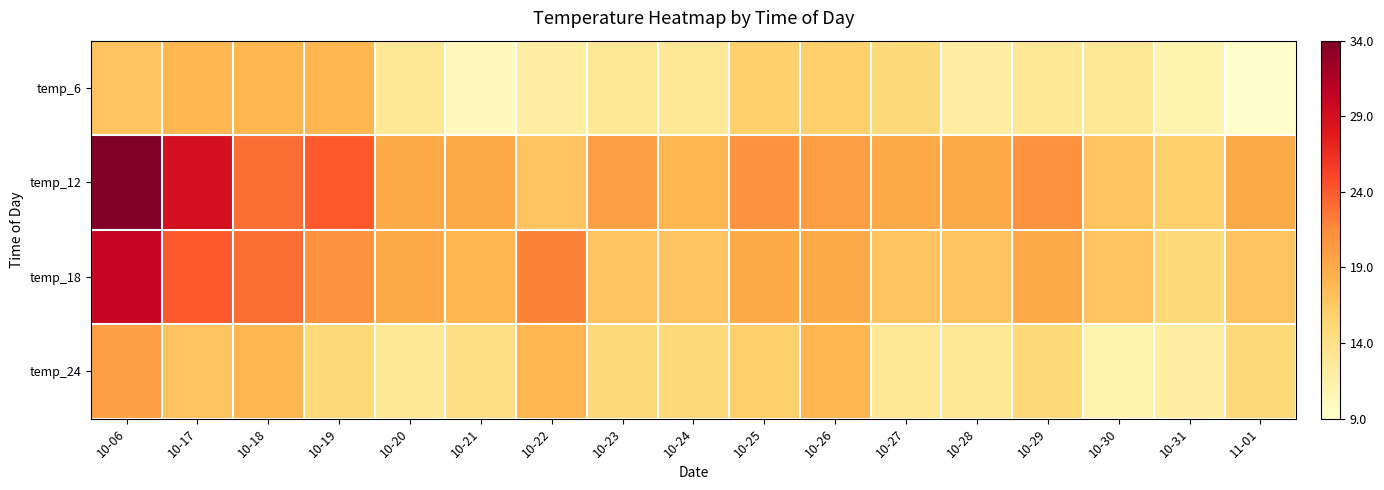

Count the number of categories in the chart.

17